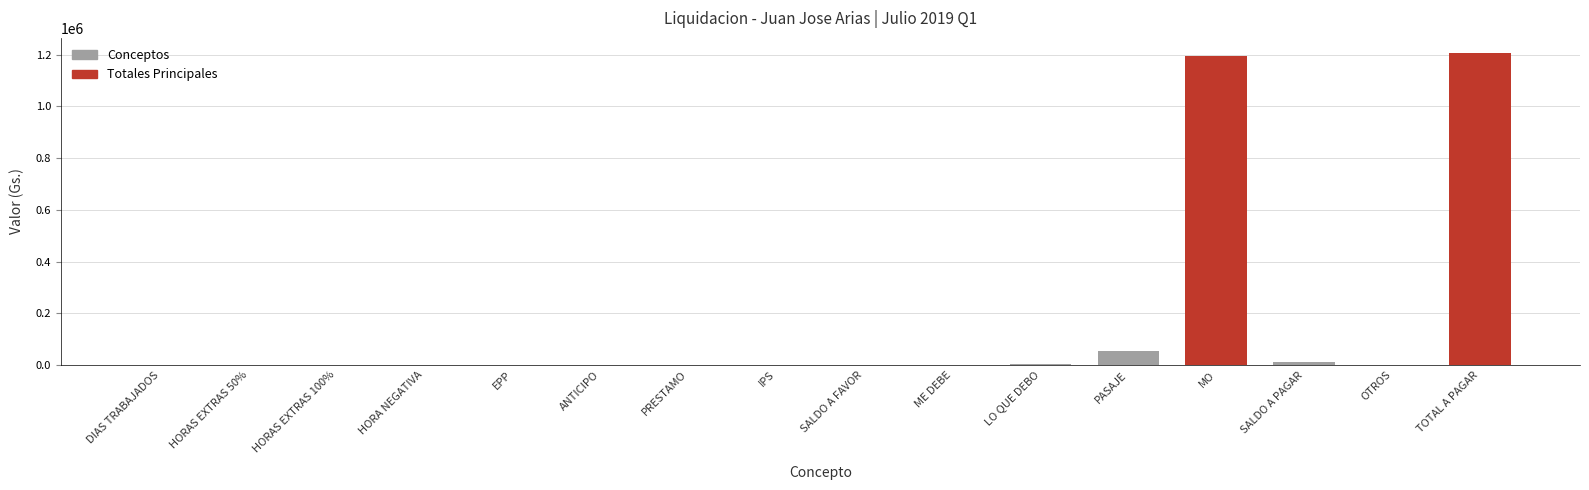

What is the sum of all values?

2468998.5